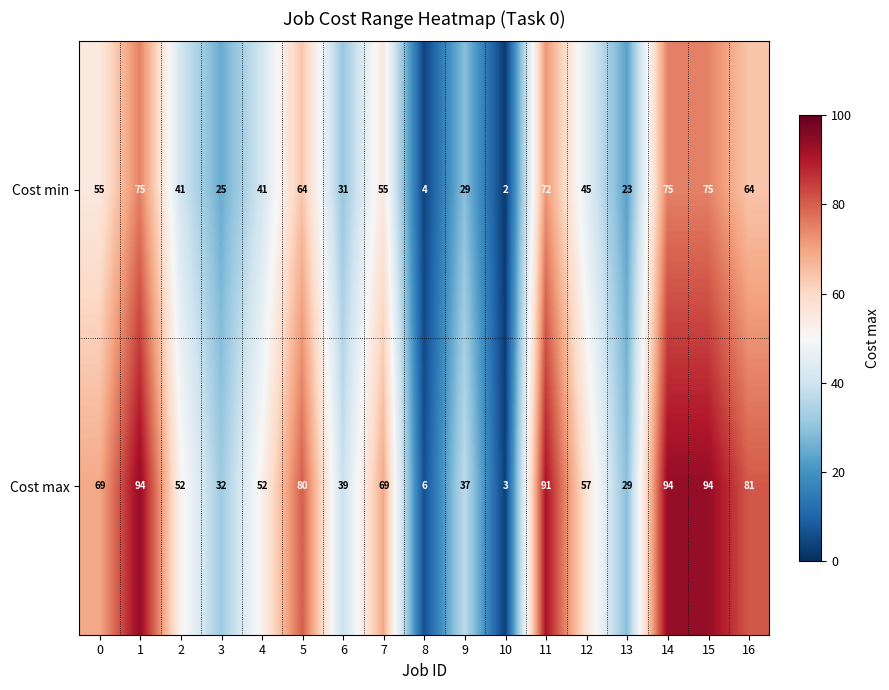

What is the difference between the second highest and second lowest values in the Cost min series?

71